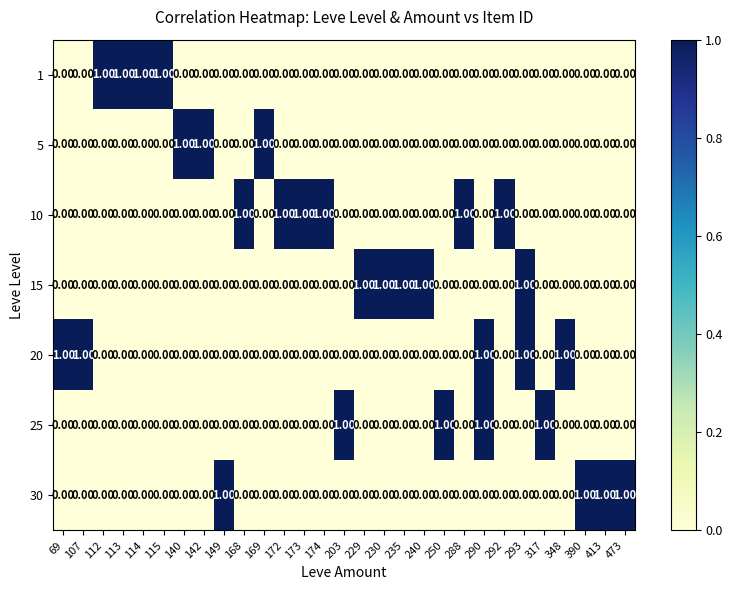

Which series has the largest total across all categories?

10